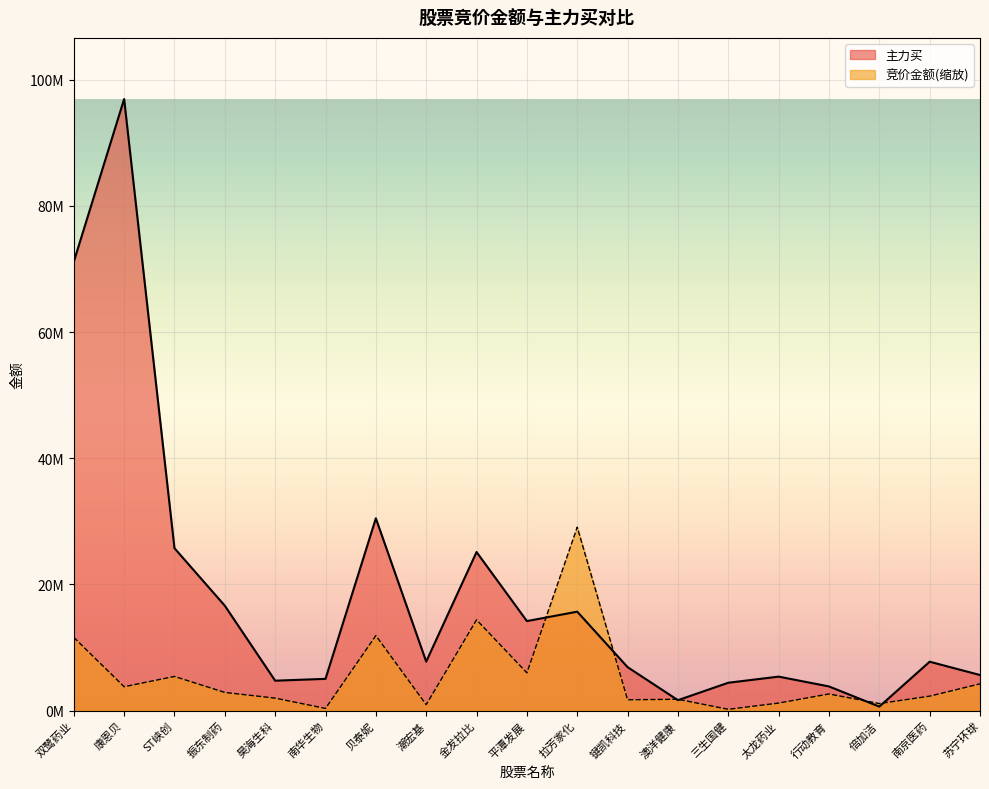

Is it true that 主力买 equals 6890684.0 at 键凯科技?

True